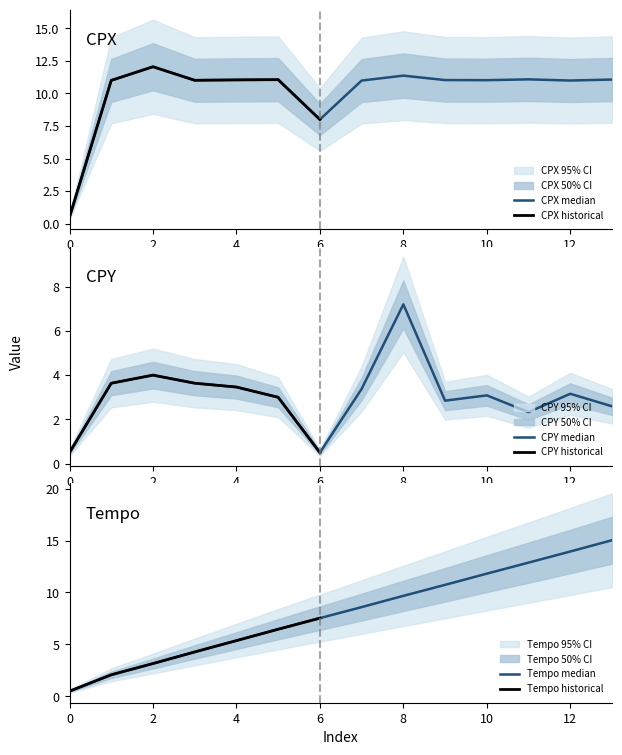

Is the value of CPX at 5 greater than the value of Tempo at 11?

No